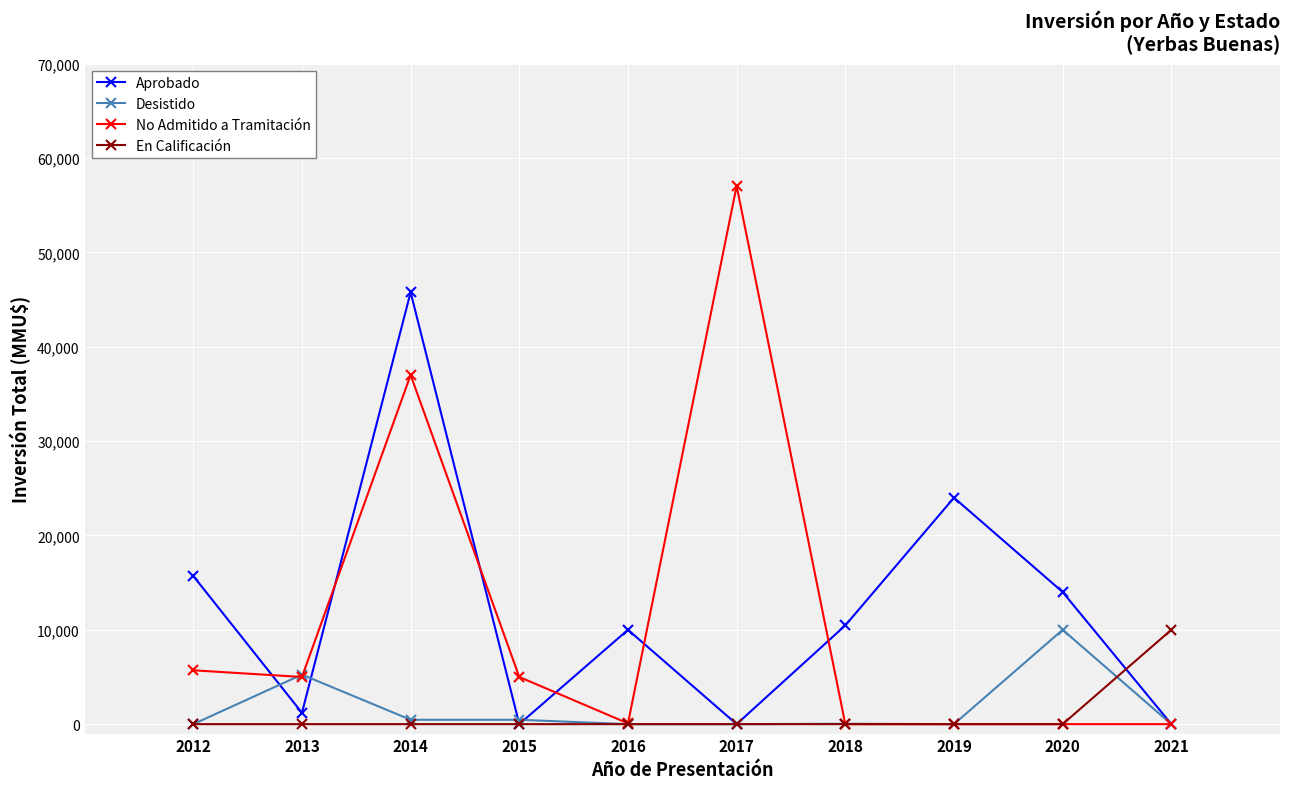

Where is No Admitido a Tramitación nearest to the value 28518?

2014